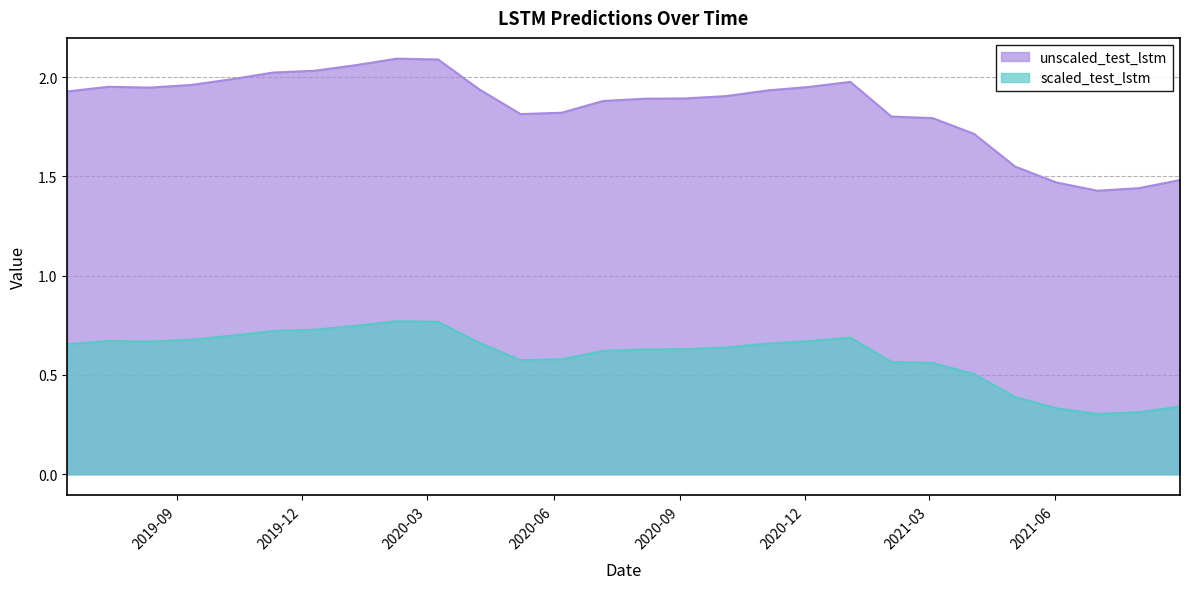

Reading left to right, transcribe all the data shown in this chart.

scaled_test_lstm: 2019-06-13=0.7	2019-07-13=0.7	2019-08-12=0.7	2019-09-11=0.7	2019-10-11=0.7	2019-11-10=0.7	2019-12-10=0.7	2020-01-09=0.7	2020-02-08=0.8	2020-03-09=0.8	2020-04-08=0.7	2020-05-08=0.6	2020-06-07=0.6	2020-07-07=0.6	2020-08-06=0.6	2020-09-05=0.6	2020-10-05=0.6	2020-11-04=0.7	2020-12-04=0.7	2021-01-03=0.7	2021-02-02=0.6	2021-03-04=0.6	2021-04-03=0.5	2021-05-03=0.4	2021-06-02=0.3	2021-07-02=0.3	2021-08-01=0.3	2021-08-31=0.3
unscaled_test_lstm: 2019-06-13=1.9	2019-07-13=2.0	2019-08-12=1.9	2019-09-11=2.0	2019-10-11=2.0	2019-11-10=2.0	2019-12-10=2.0	2020-01-09=2.1	2020-02-08=2.1	2020-03-09=2.1	2020-04-08=1.9	2020-05-08=1.8	2020-06-07=1.8	2020-07-07=1.9	2020-08-06=1.9	2020-09-05=1.9	2020-10-05=1.9	2020-11-04=1.9	2020-12-04=2.0	2021-01-03=2.0	2021-02-02=1.8	2021-03-04=1.8	2021-04-03=1.7	2021-05-03=1.5	2021-06-02=1.5	2021-07-02=1.4	2021-08-01=1.4	2021-08-31=1.5